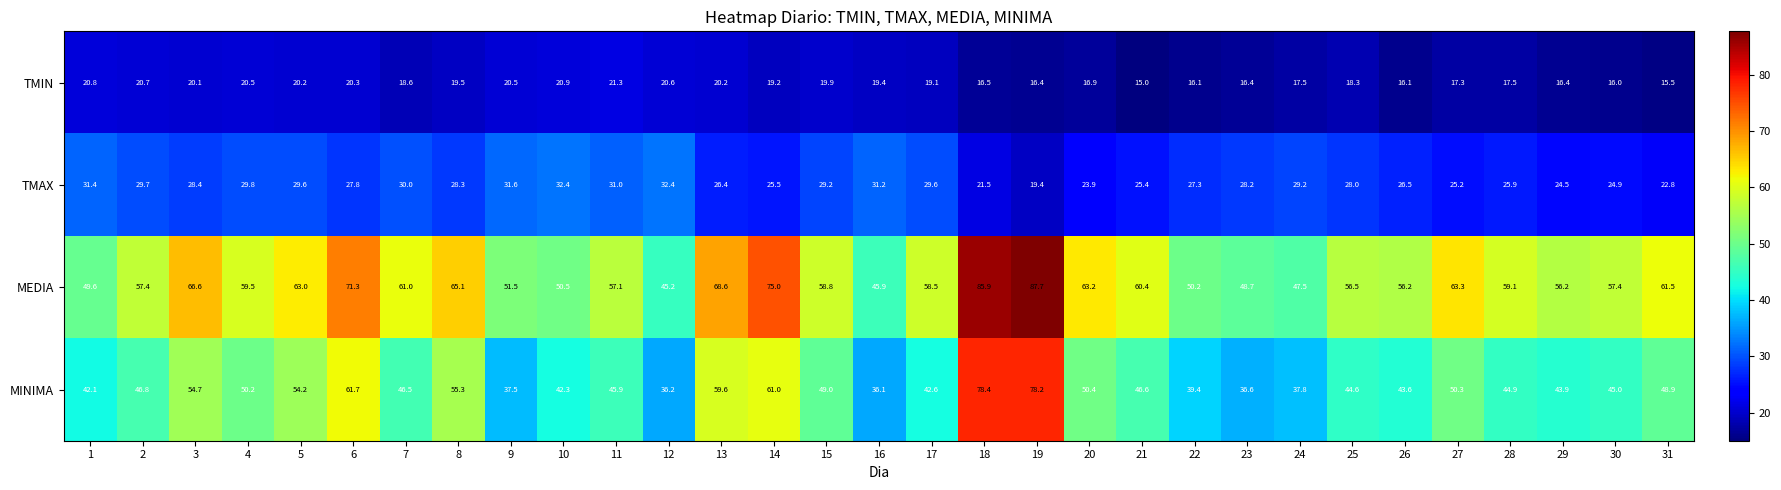

What is the average value of the TMIN series?

18.5